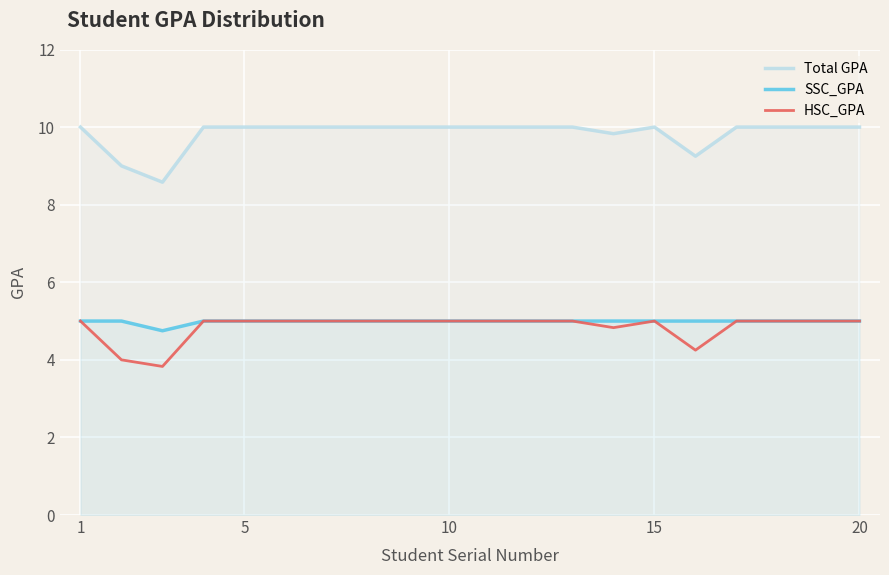

Reading left to right, list all the values displayed in this chart.

Total GPA: 10.0	9.0	8.6	10.0	10.0	10.0	10.0	10.0	10.0	10.0	10.0	10.0	10.0	9.8	10.0	9.2	10.0	10.0	10.0	10.0
SSC_GPA: 5.0	5.0	4.8	5.0	5.0	5.0	5.0	5.0	5.0	5.0	5.0	5.0	5.0	5.0	5.0	5.0	5.0	5.0	5.0	5.0
HSC_GPA: 5.0	4.0	3.8	5.0	5.0	5.0	5.0	5.0	5.0	5.0	5.0	5.0	5.0	4.8	5.0	4.2	5.0	5.0	5.0	5.0